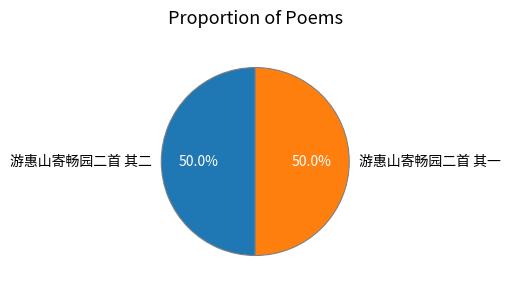

Approximately how many times larger is the value at 游惠山寄畅园二首 其二 compared to 游惠山寄畅园二首 其一?

1.0